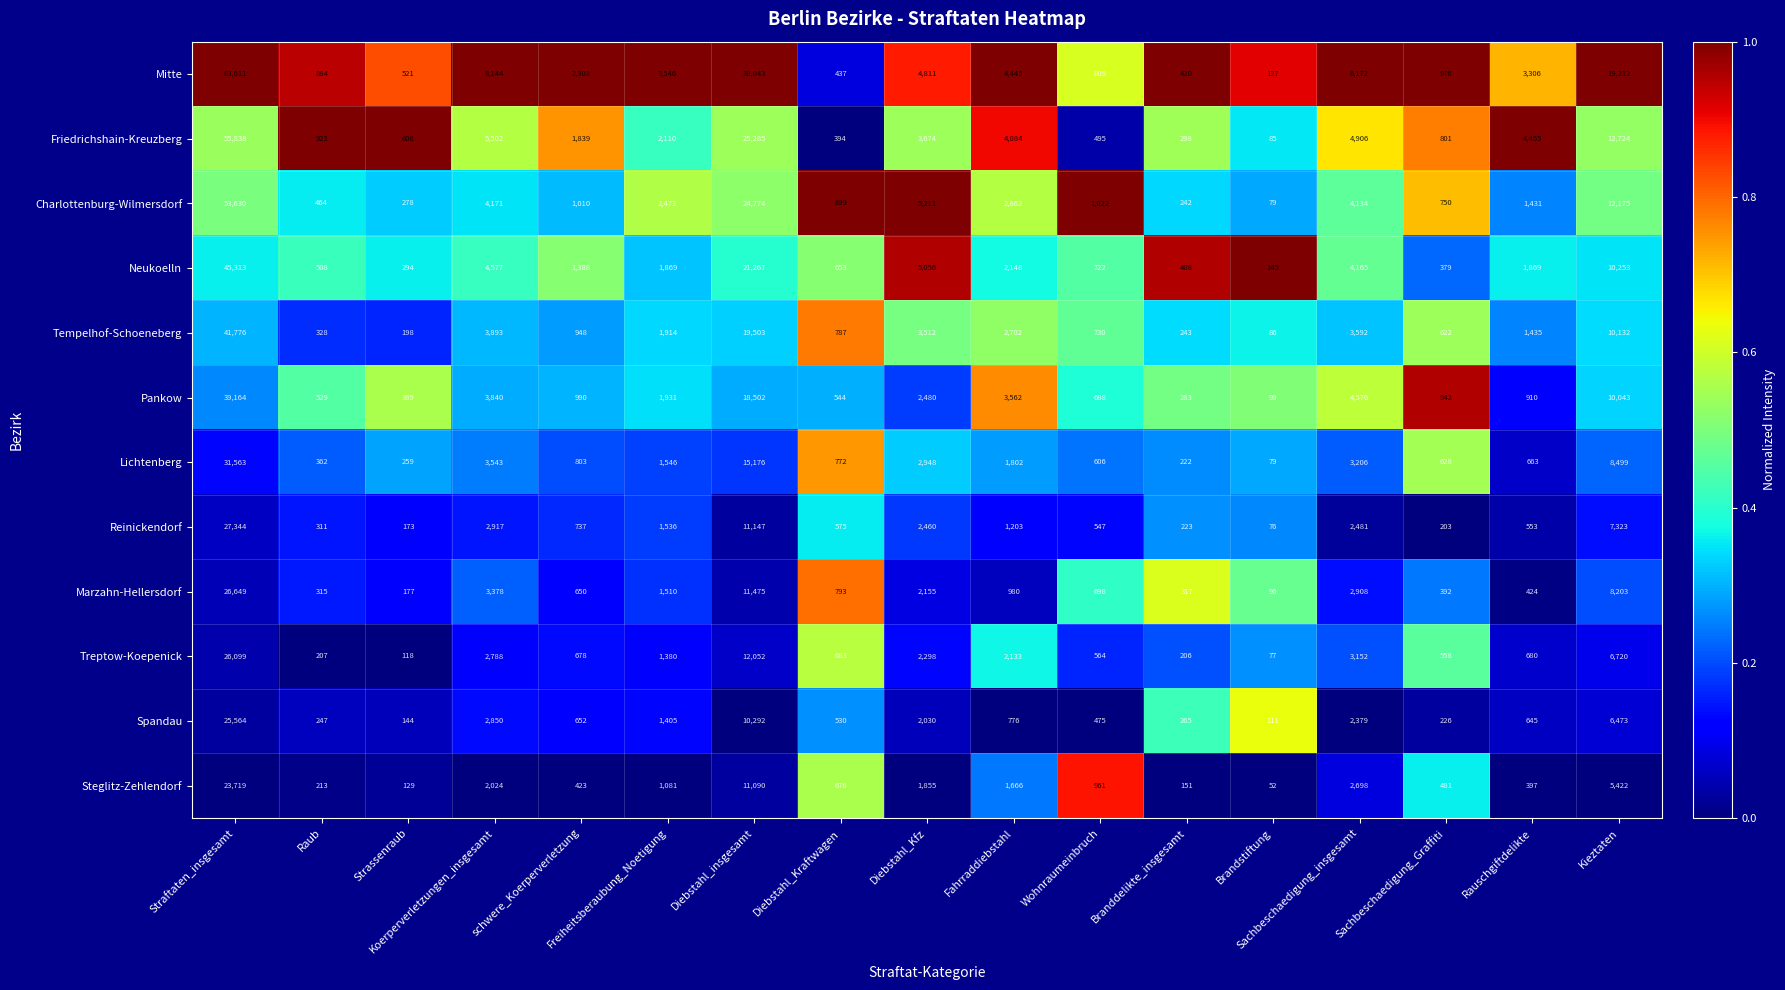

Which label corresponds to the smallest value in the chart?

Brandstiftung